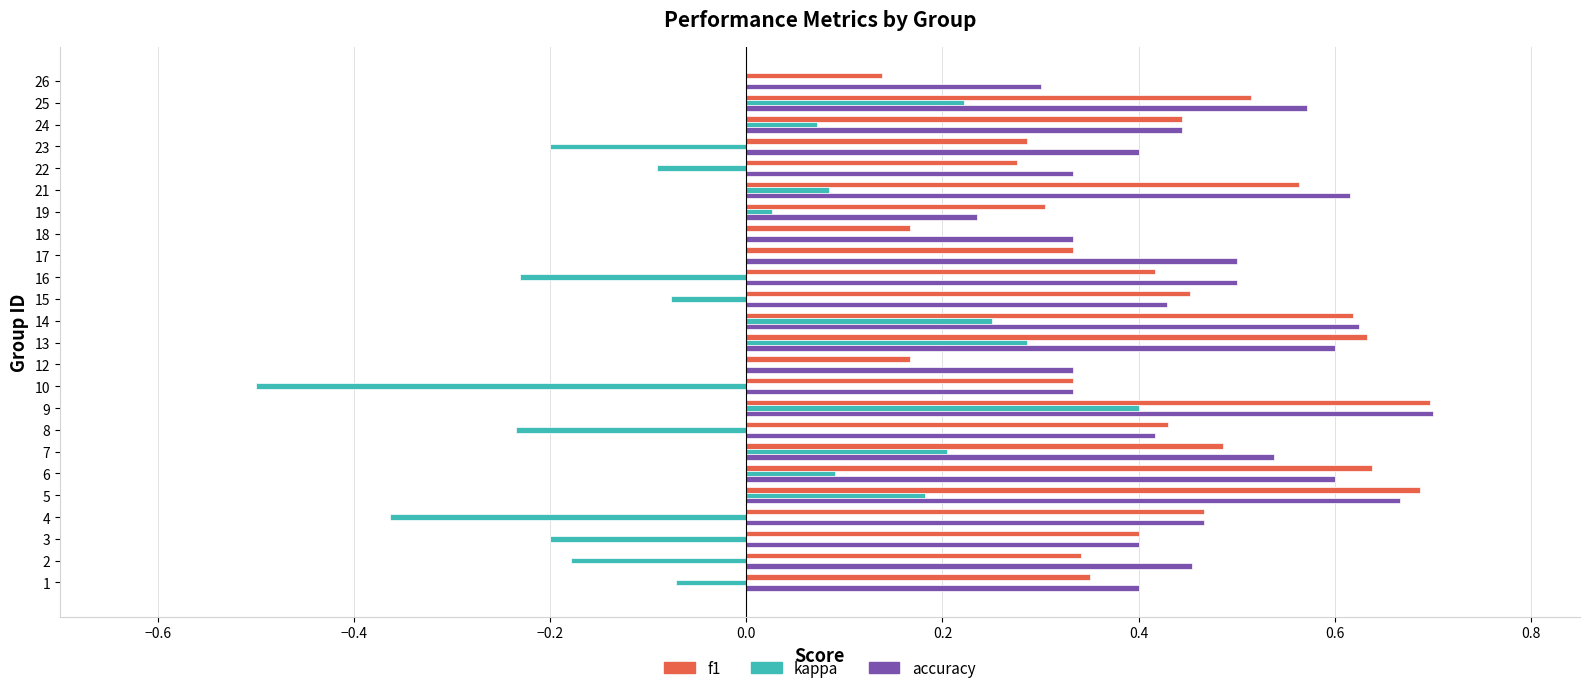

What is the sum of the accuracy values at 18 and 6?

0.9